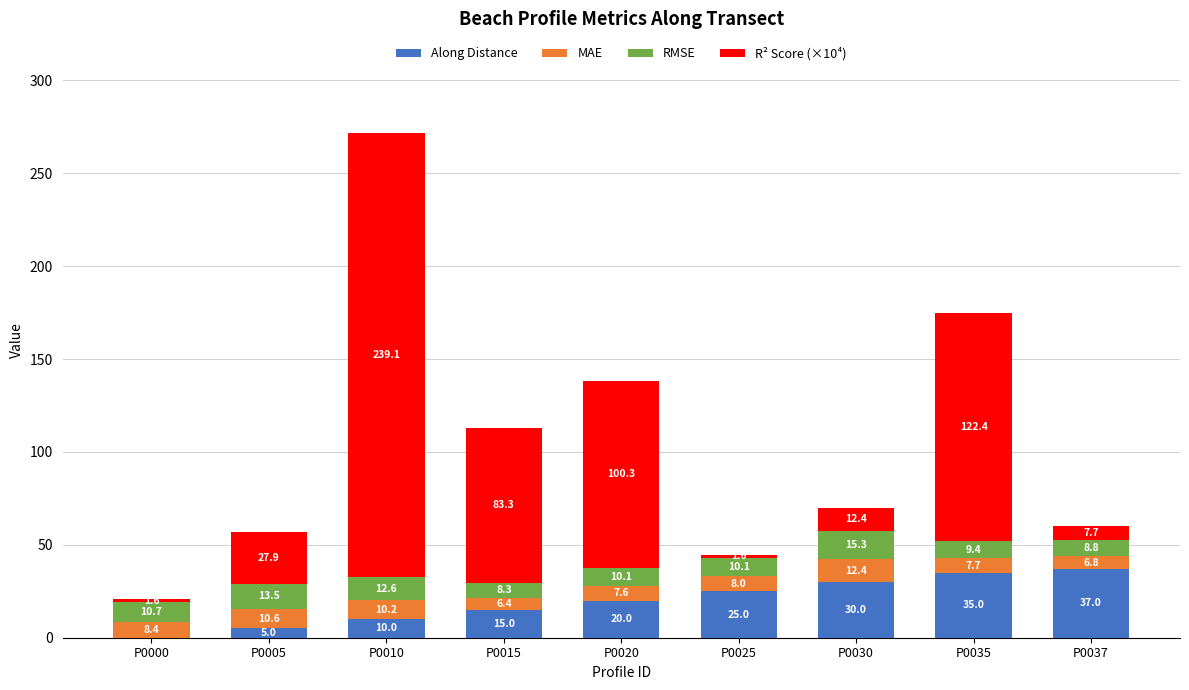

At which category is the sum across all series the highest?

P0010